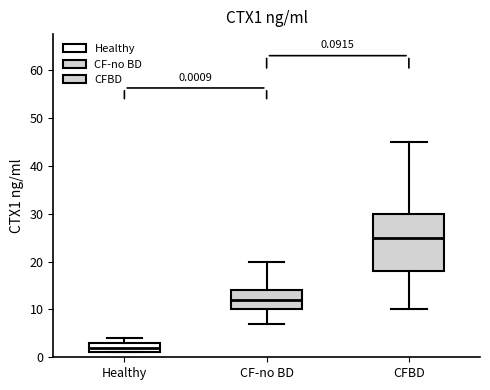

Which box has the lowest median line?

Healthy